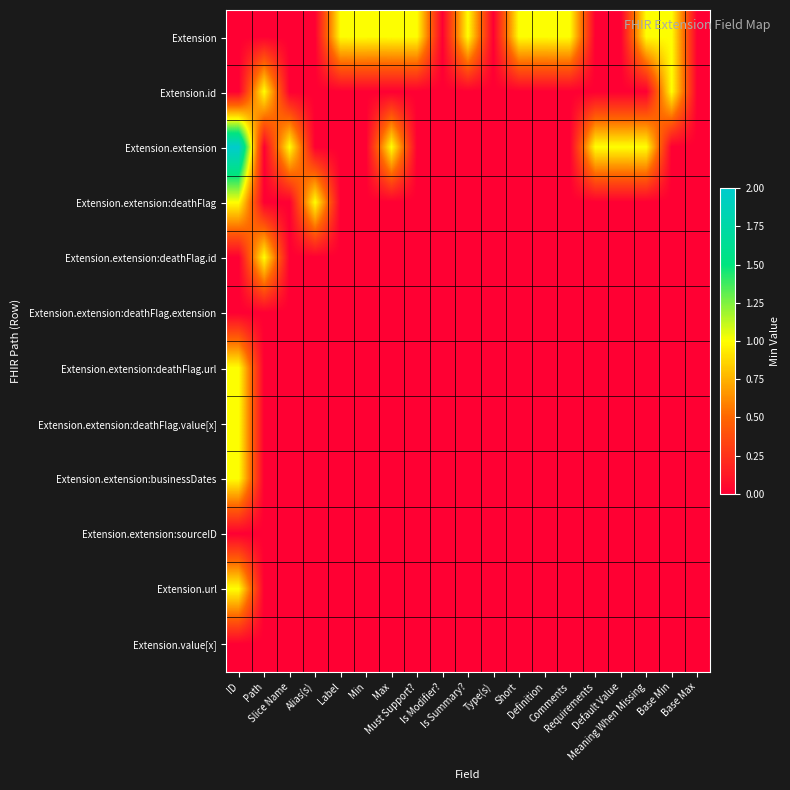

Which series changed the most between Max and Comments?

Extension.extension